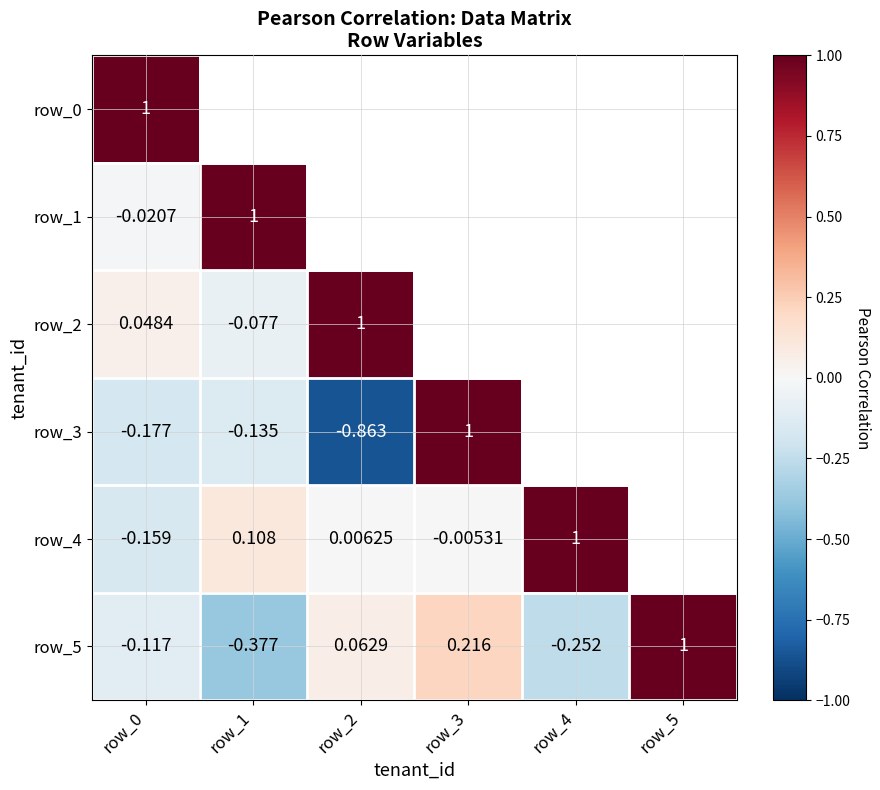

What is the smallest value displayed?

-0.9